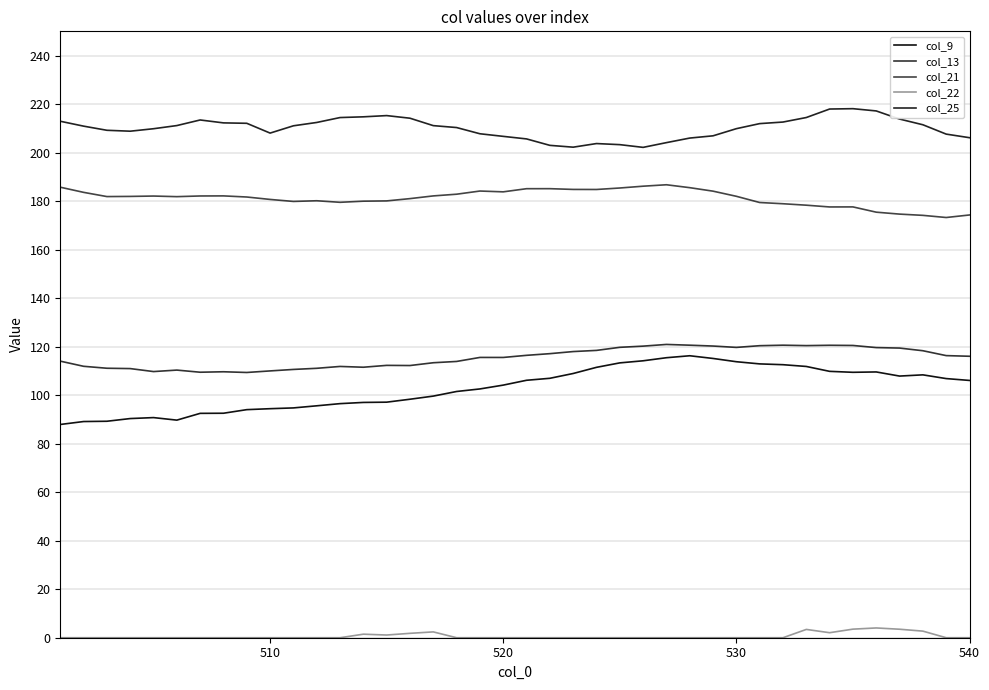

What are all the series names shown in the legend?

col_9, col_13, col_21, col_22, col_25